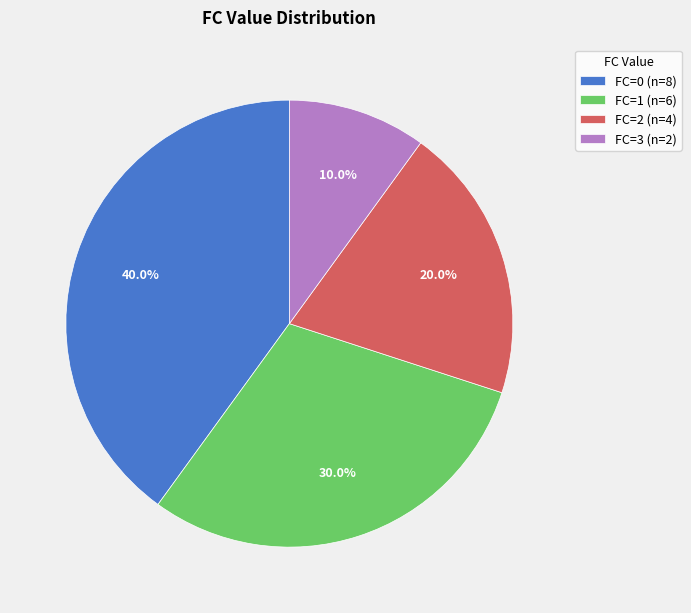

What is the ratio of the value at FC=1 (n=6) to the value at FC=2 (n=4)?

1.5